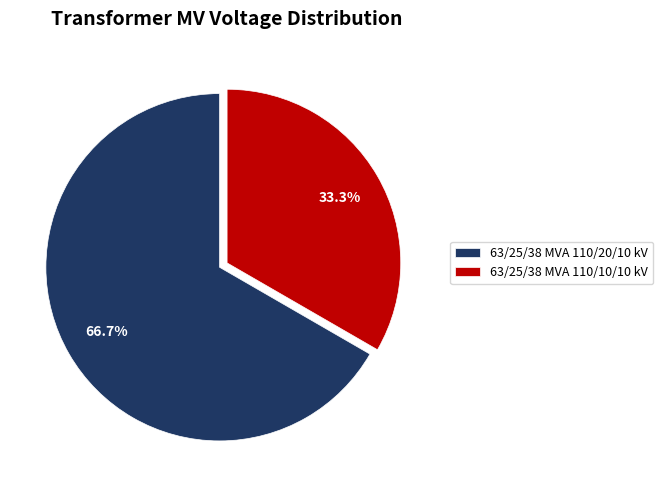

Which slice represents more than half of the pie?

63/25/38 MVA 110/20/10 kV